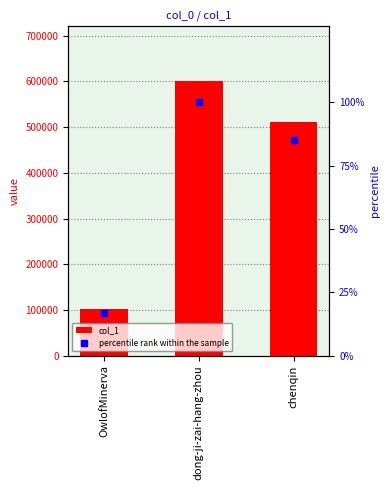

What is the average value of the percentile rank within the sample series?

67.4